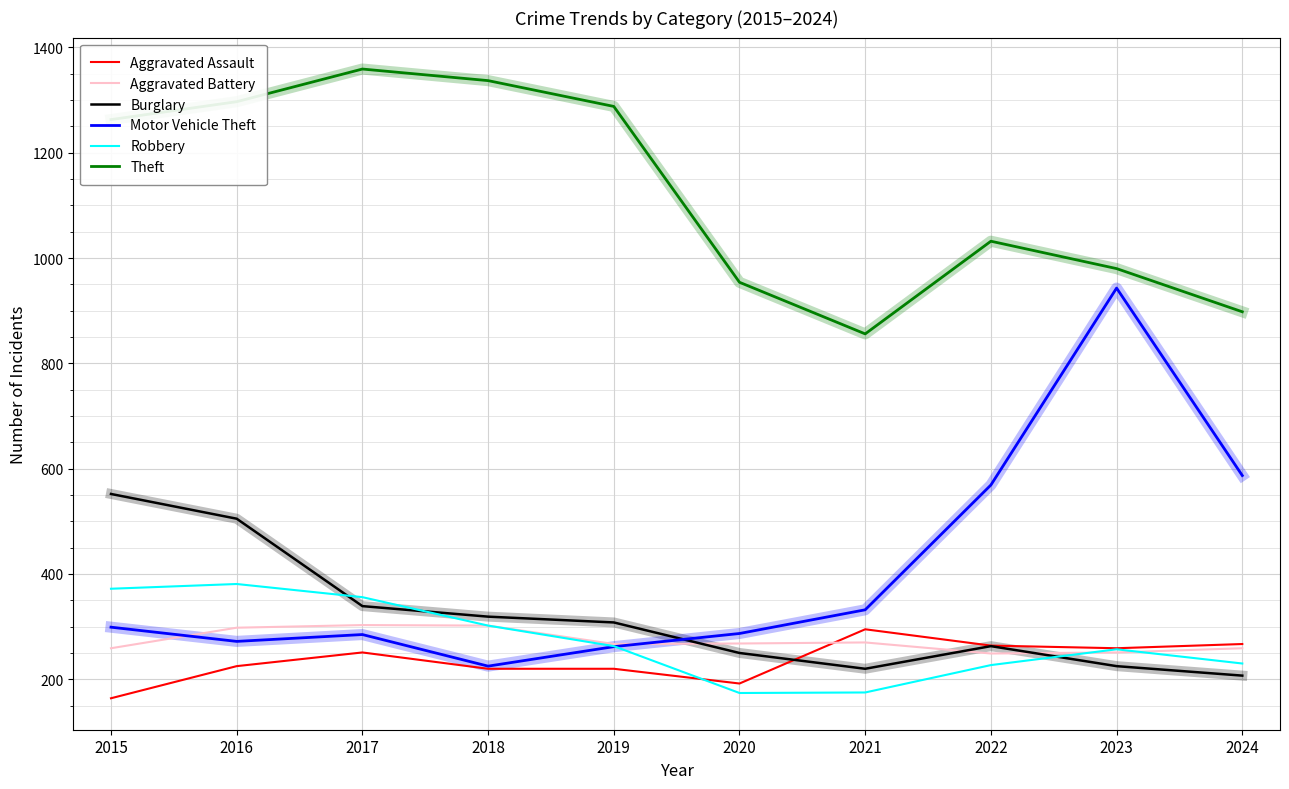

True or false: Robbery has a value of 356 at 2017.

True